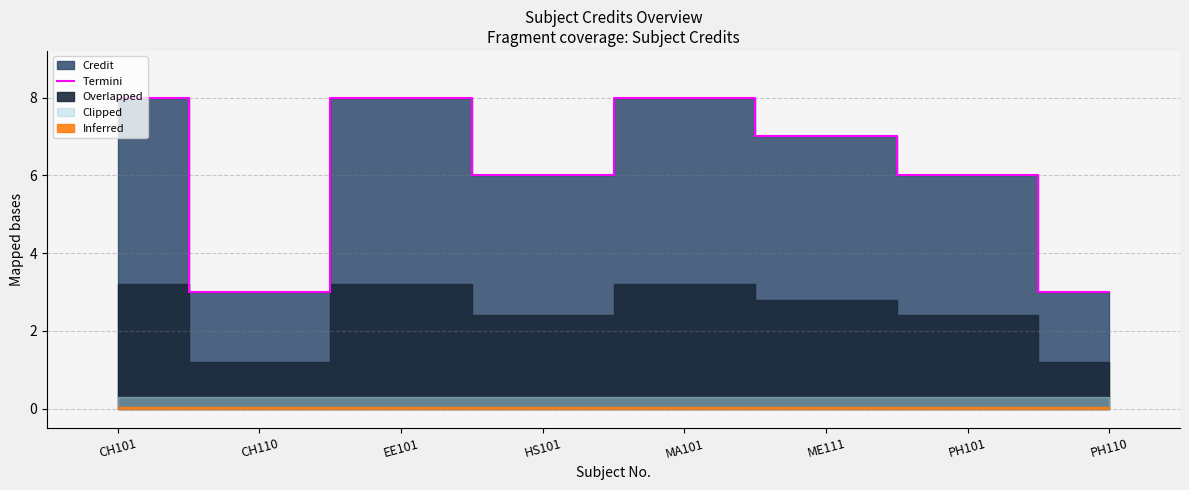

How many interior local peaks (higher than both neighbors) does the data have?

2